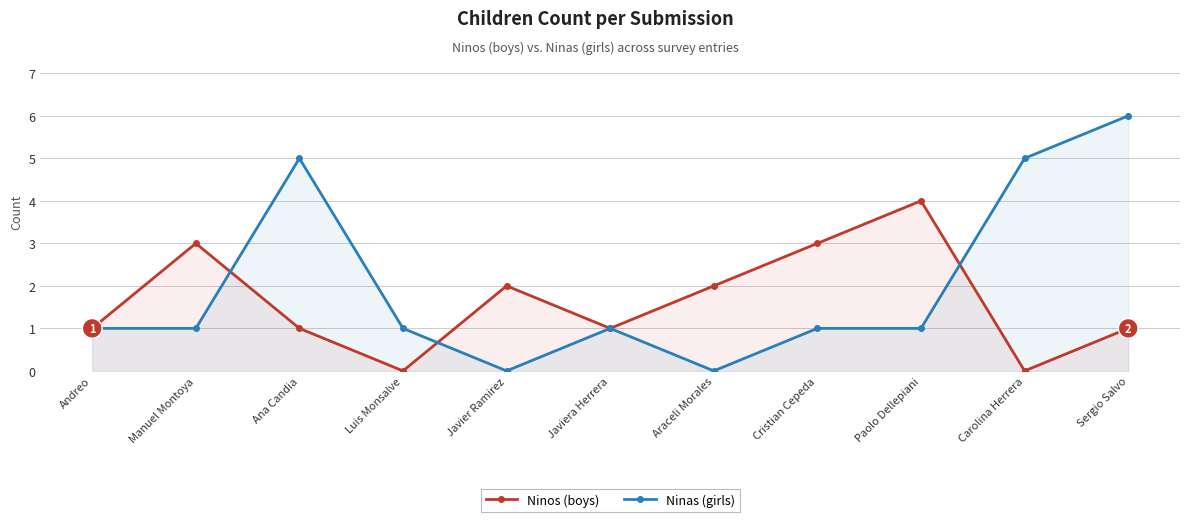

What is the label of the 3rd point from the right?

Paolo Dellepiani